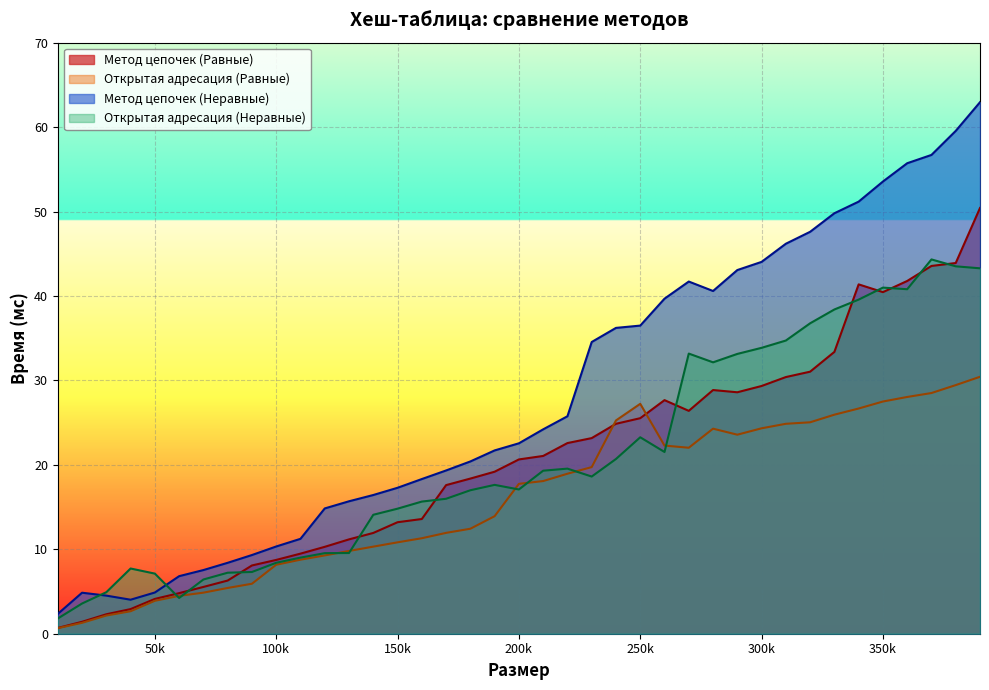

What is the lowest value of the Метод цепочек (Неравные) series?

2.3